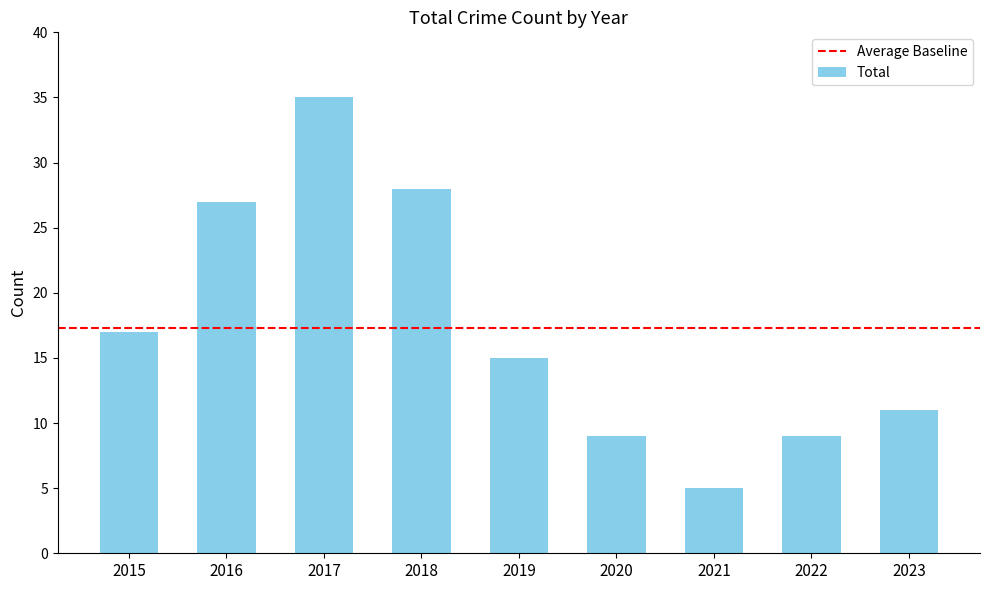

How many distinct data groups are displayed?

1